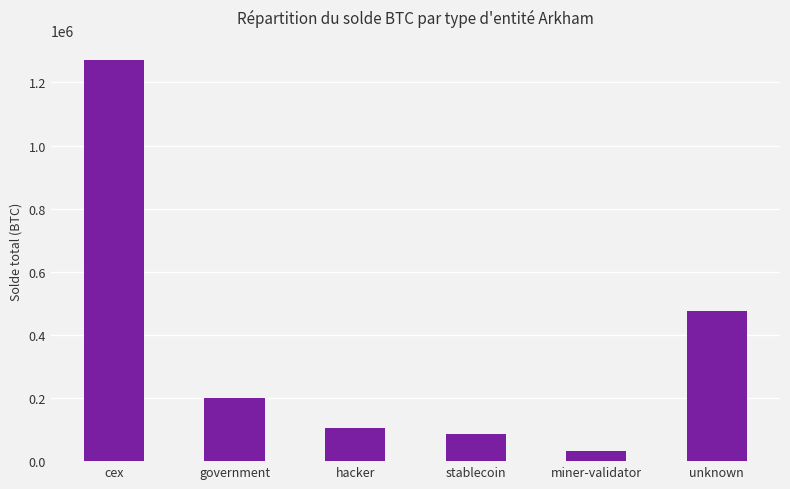

Rank the categories by value from lowest to highest.

miner-validator, stablecoin, hacker, government, unknown, cex